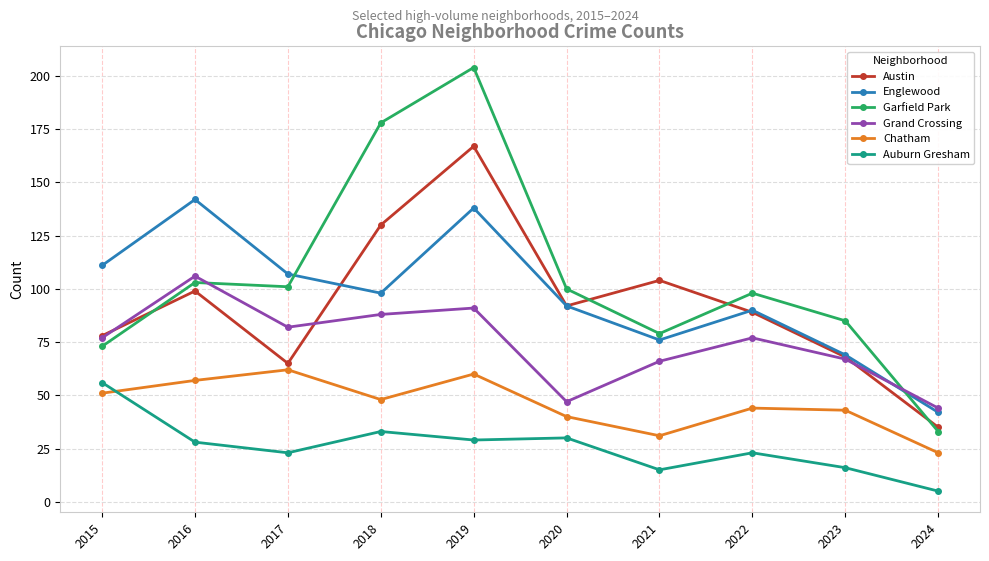

Reading left to right, what are all the values shown in this chart?

Austin: 2015=78	2016=99	2017=65	2018=130	2019=167	2020=92	2021=104	2022=89	2023=68	2024=35
Englewood: 2015=111	2016=142	2017=107	2018=98	2019=138	2020=92	2021=76	2022=90	2023=69	2024=42
Garfield Park: 2015=73	2016=103	2017=101	2018=178	2019=204	2020=100	2021=79	2022=98	2023=85	2024=33
Grand Crossing: 2015=77	2016=106	2017=82	2018=88	2019=91	2020=47	2021=66	2022=77	2023=67	2024=44
Chatham: 2015=51	2016=57	2017=62	2018=48	2019=60	2020=40	2021=31	2022=44	2023=43	2024=23
Auburn Gresham: 2015=56	2016=28	2017=23	2018=33	2019=29	2020=30	2021=15	2022=23	2023=16	2024=5